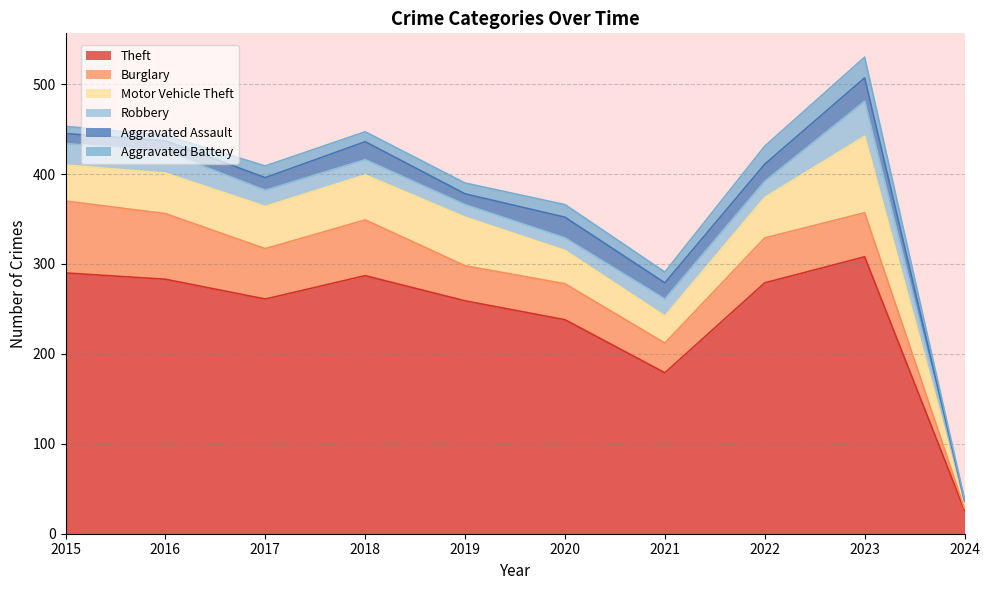

Is the value of Motor Vehicle Theft at 2018 greater than the value of Aggravated Assault at 2021?

Yes